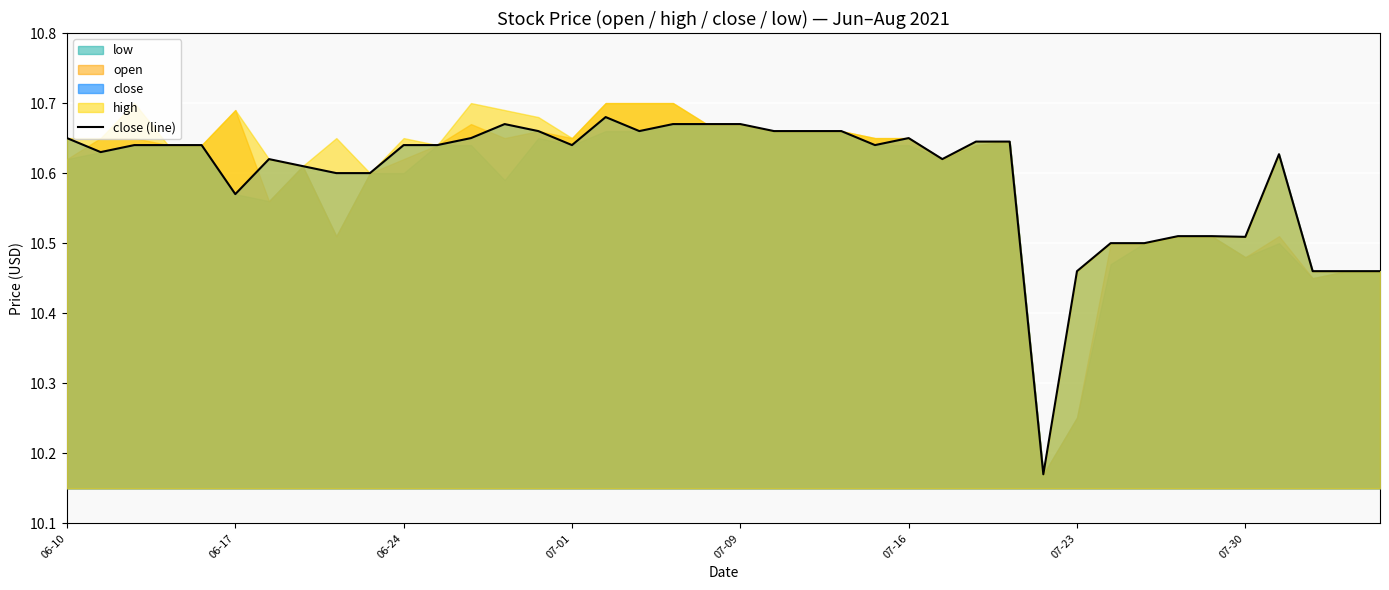

True or false: there are more than 0 points higher than both neighbors.

True